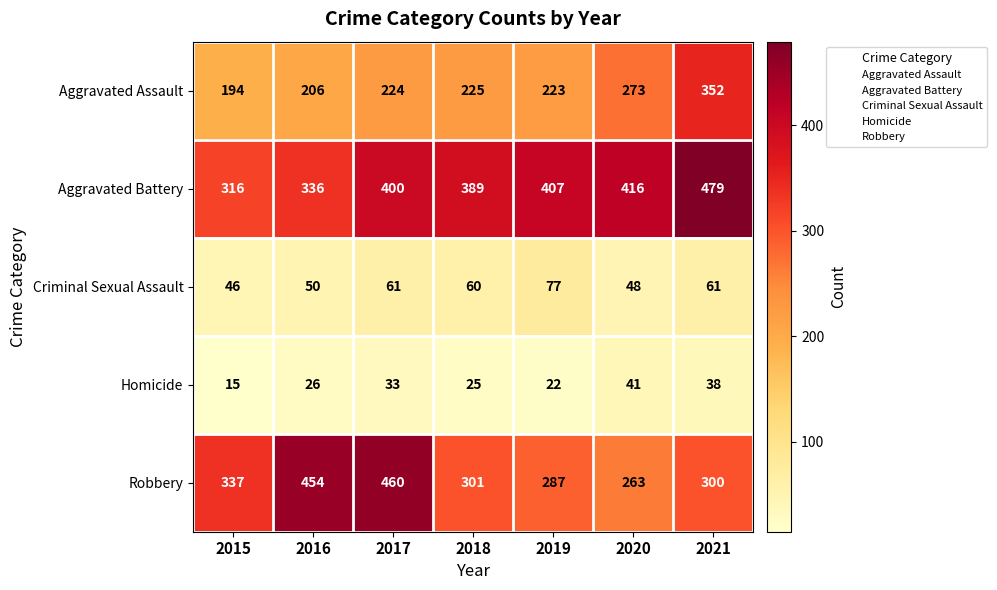

Rank the categories by Robbery value from highest to lowest.

2017, 2016, 2015, 2018, 2021, 2019, 2020